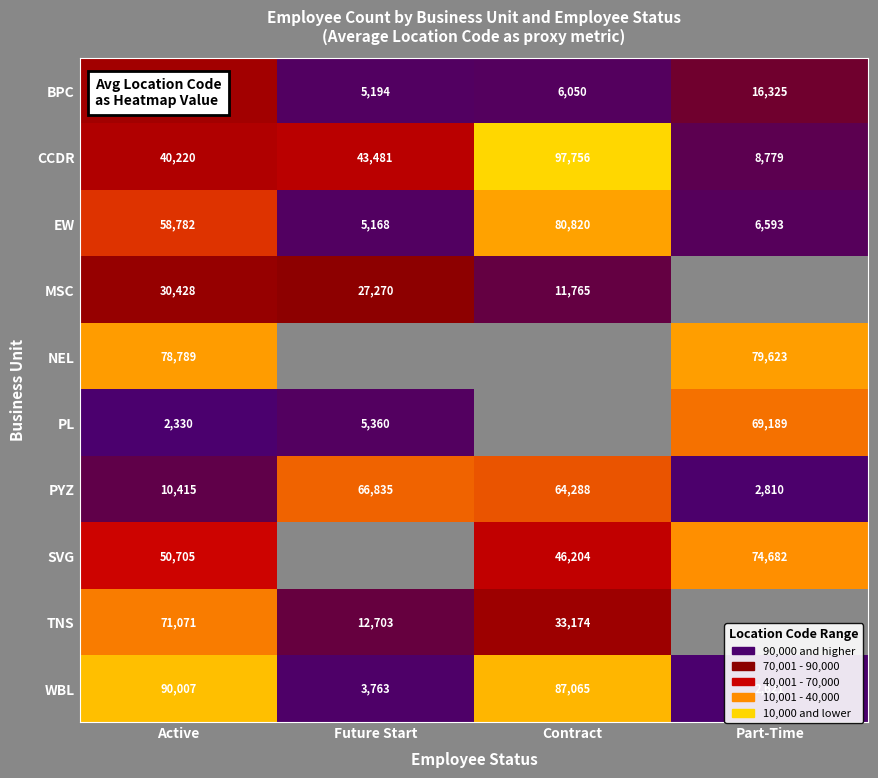

Rank the series at Active from highest to lowest value.

WBL, NEL, TNS, EW, SVG, CCDR, BPC, MSC, PYZ, PL